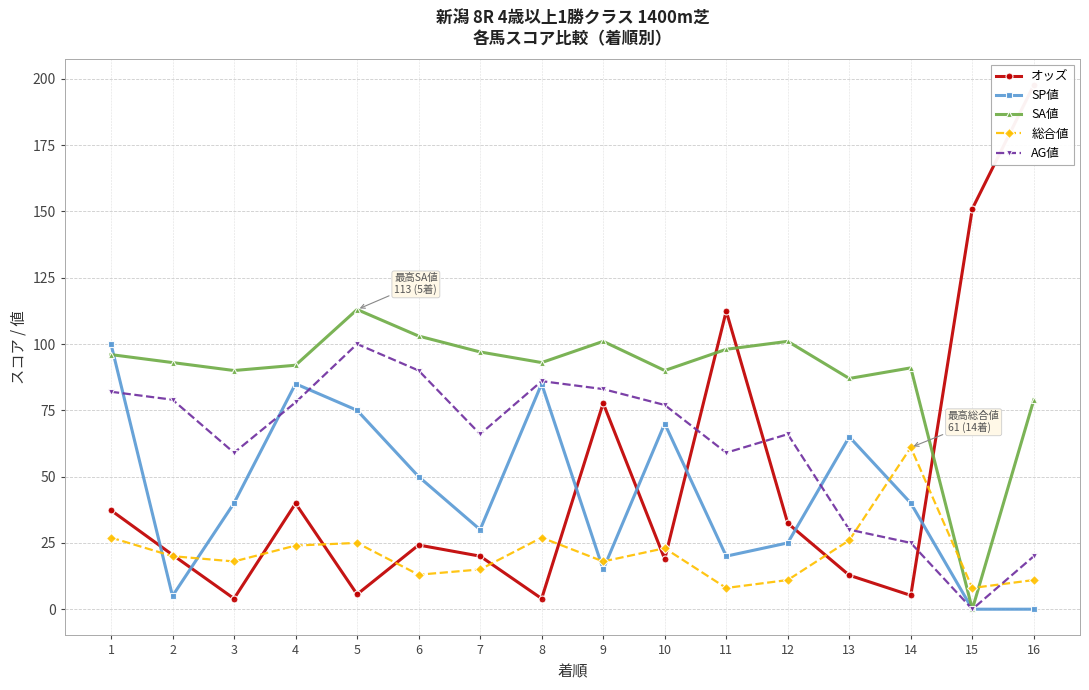

Which series changed the most between 10 and 12?

SP値